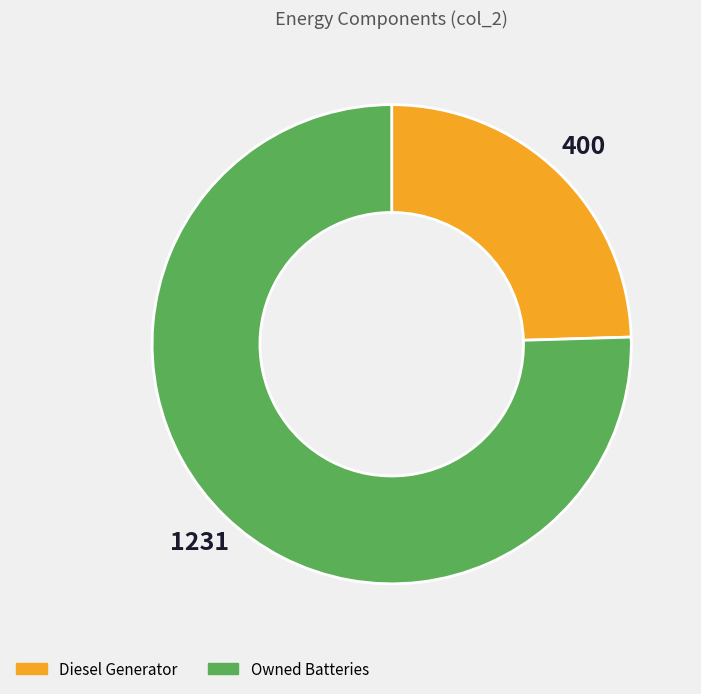

Which slice is the smallest?

Diesel Generator